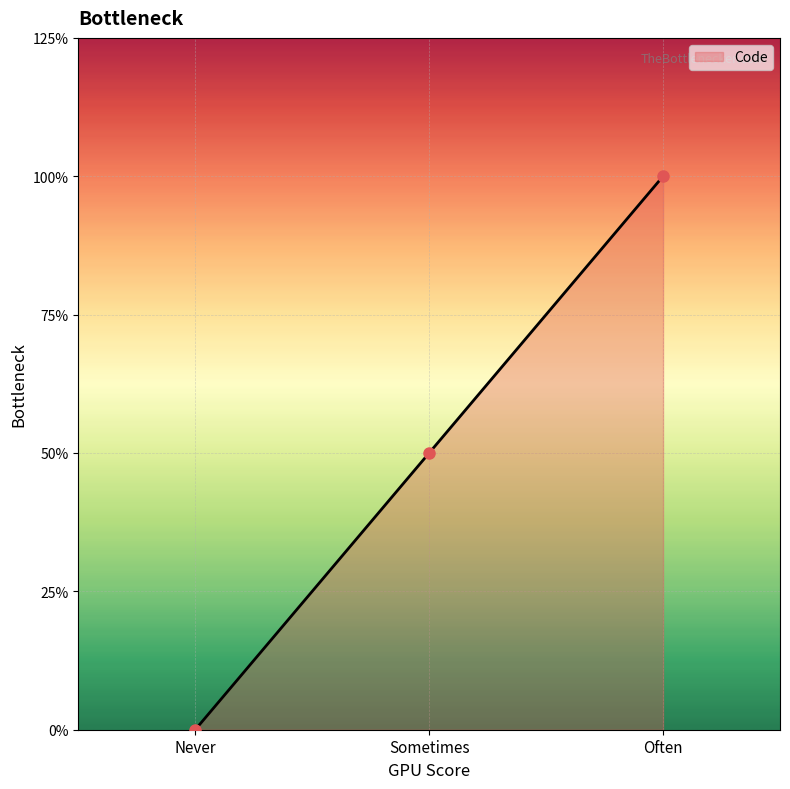

Does the chart have visible grid lines?

Yes